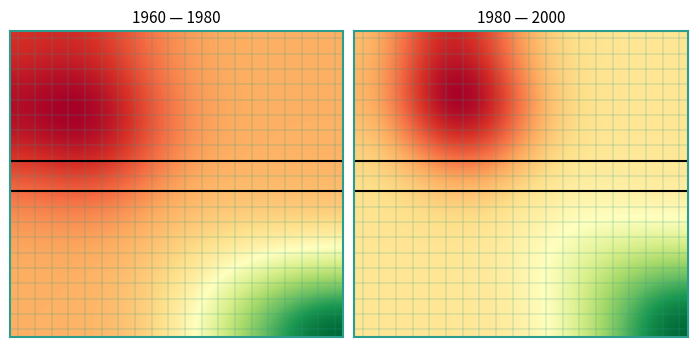

What is the minimum value shown in the chart?

48.5